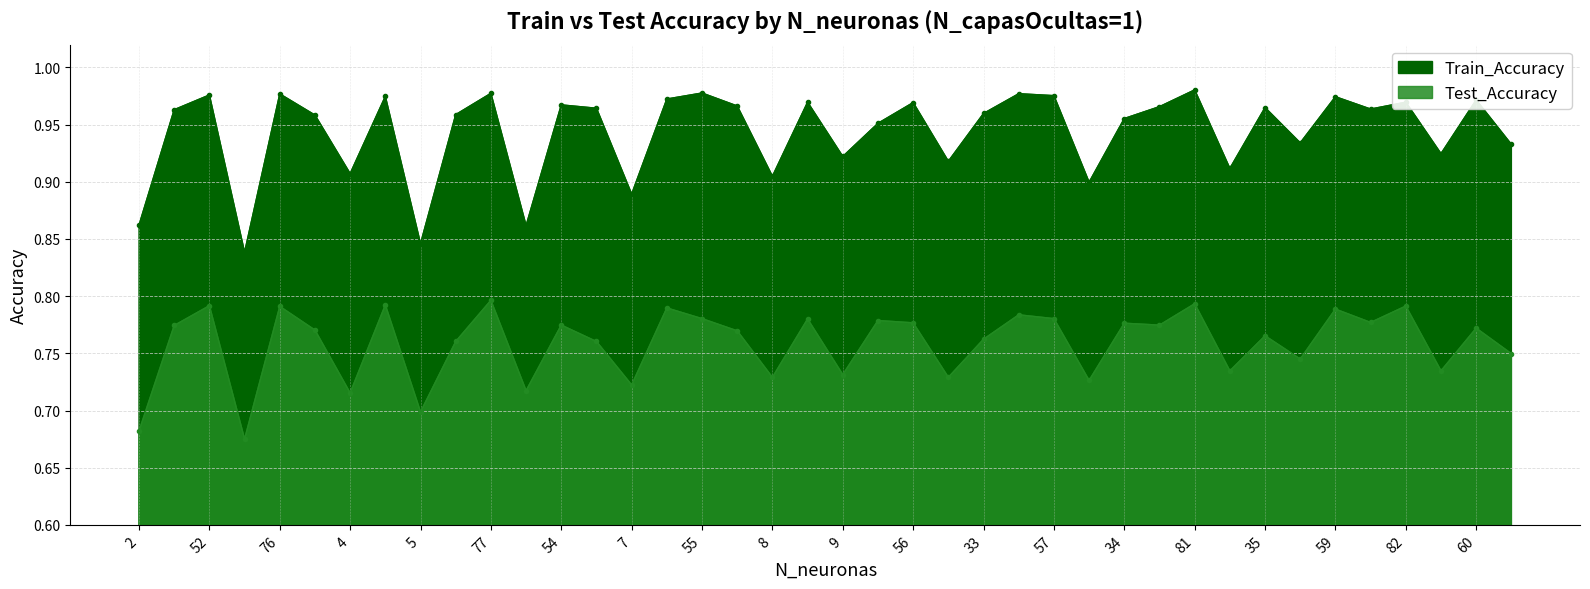

What is the average value of the Train_Accuracy series?

0.9